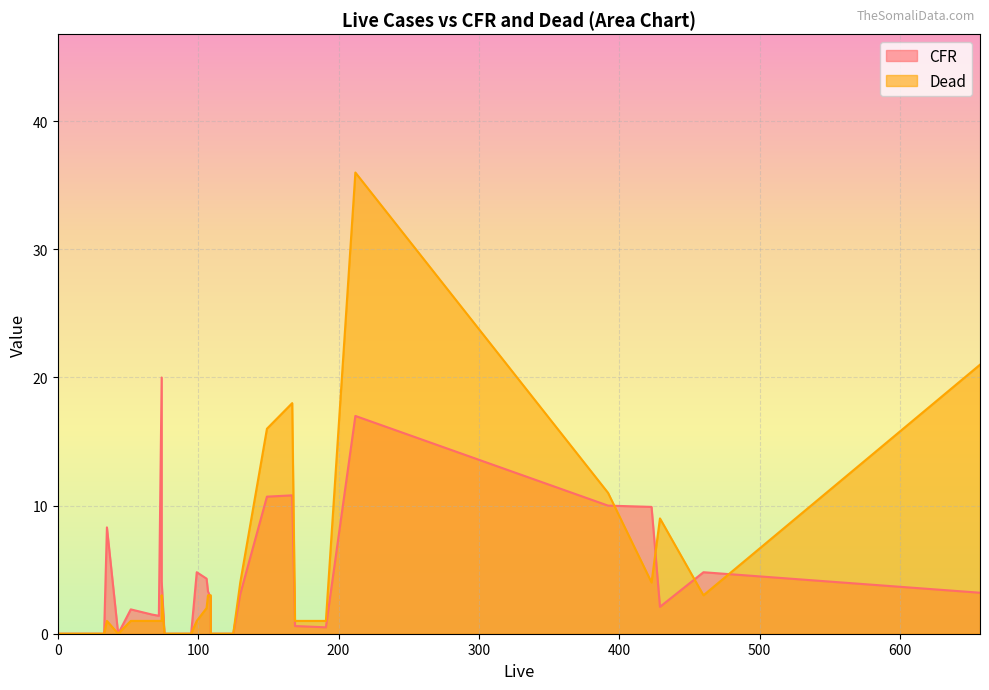

At which category is the sum across all series the highest?

212